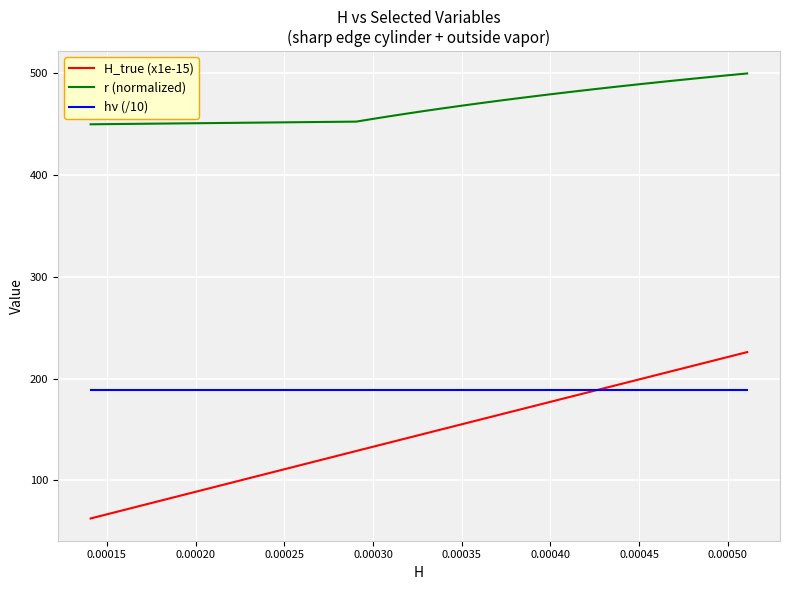

Which series has the largest total across all categories?

r (normalized)